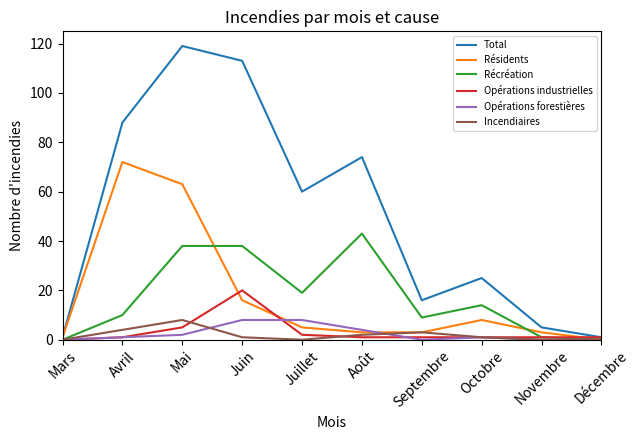

Does the chart have visible grid lines?

No